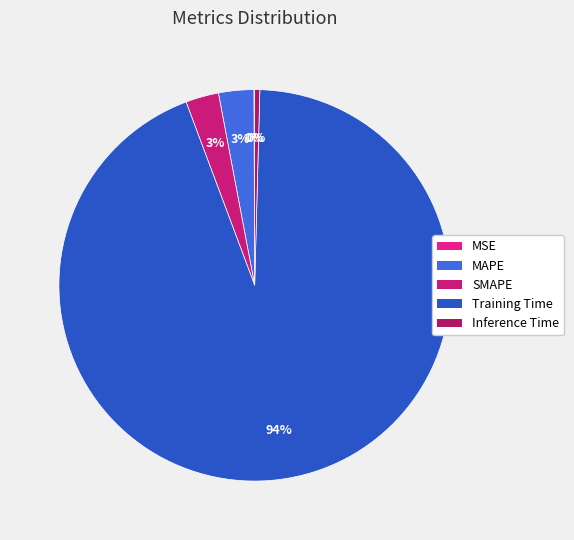

To the nearest percent, what is the average slice percentage?

20%